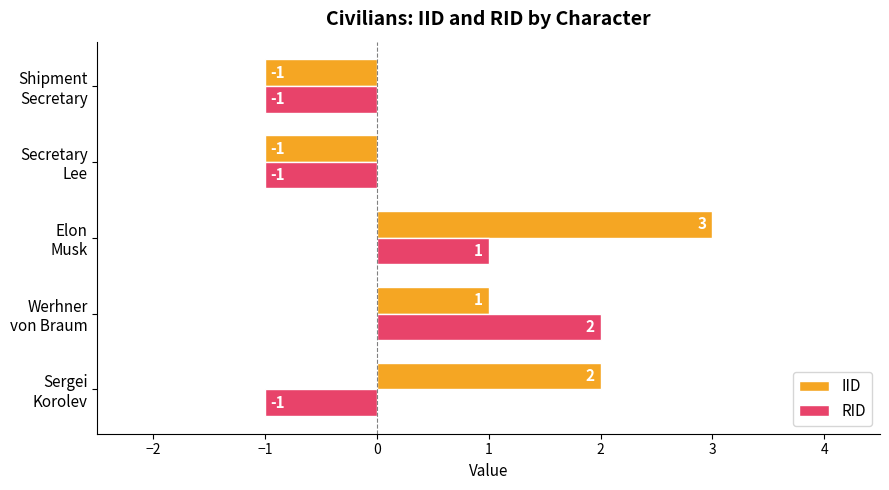

Rank the series by their average value, from highest to lowest.

IID, RID